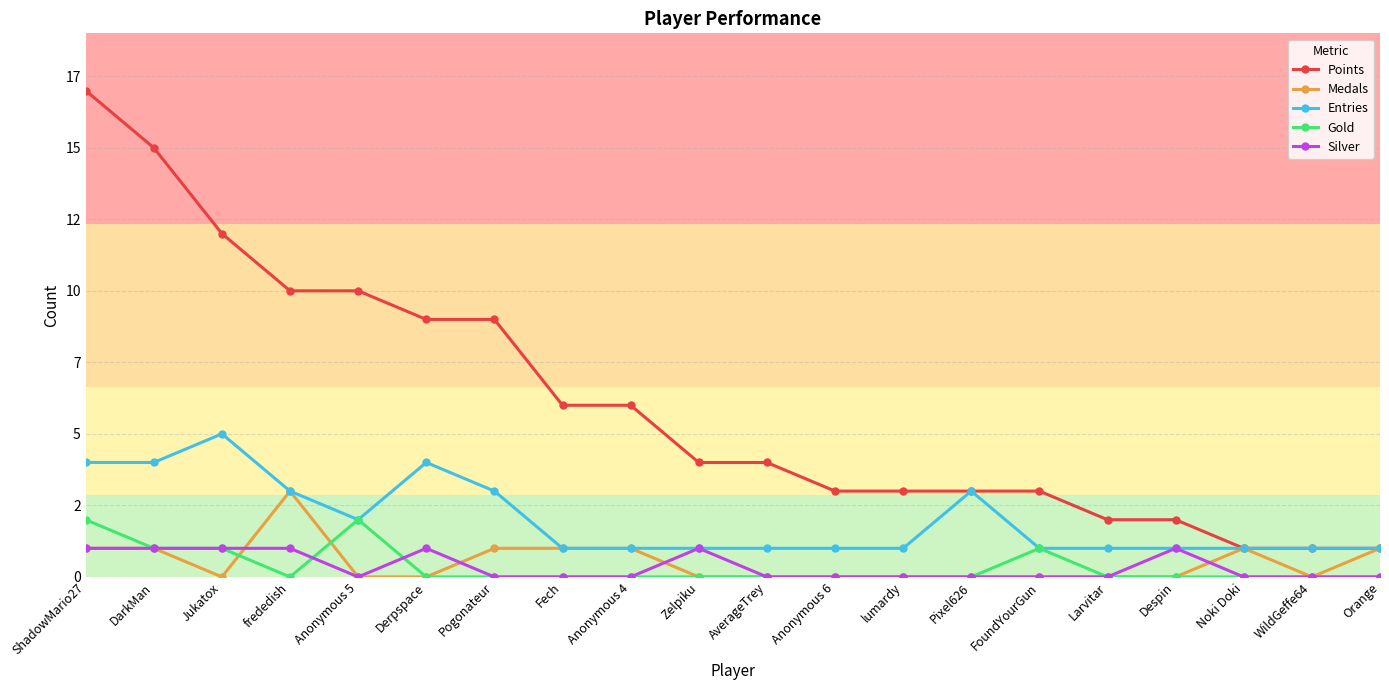

In Entries, how many points are lower than both neighbors (excluding endpoints)?

1